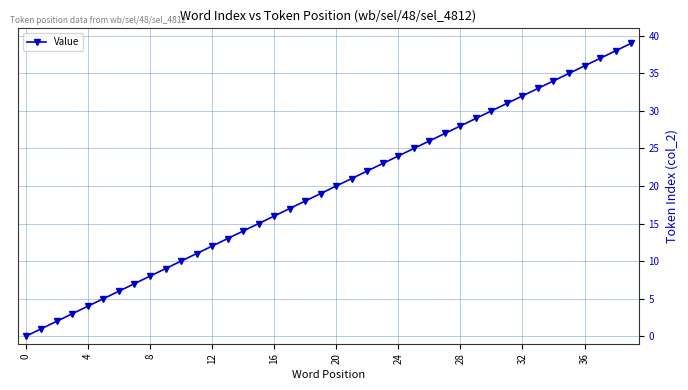

What is the maximum value shown in the chart?

39